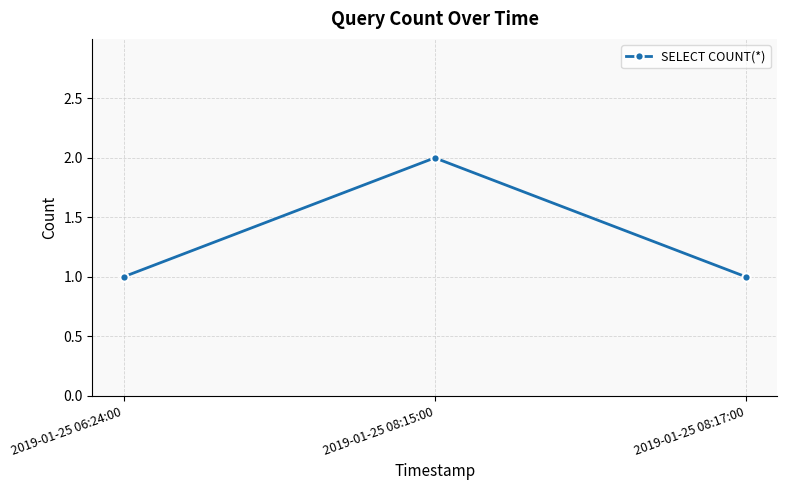

Between 2019-01-25 08:17:00 and 2019-01-25 08:15:00, which is larger?

2019-01-25 08:15:00